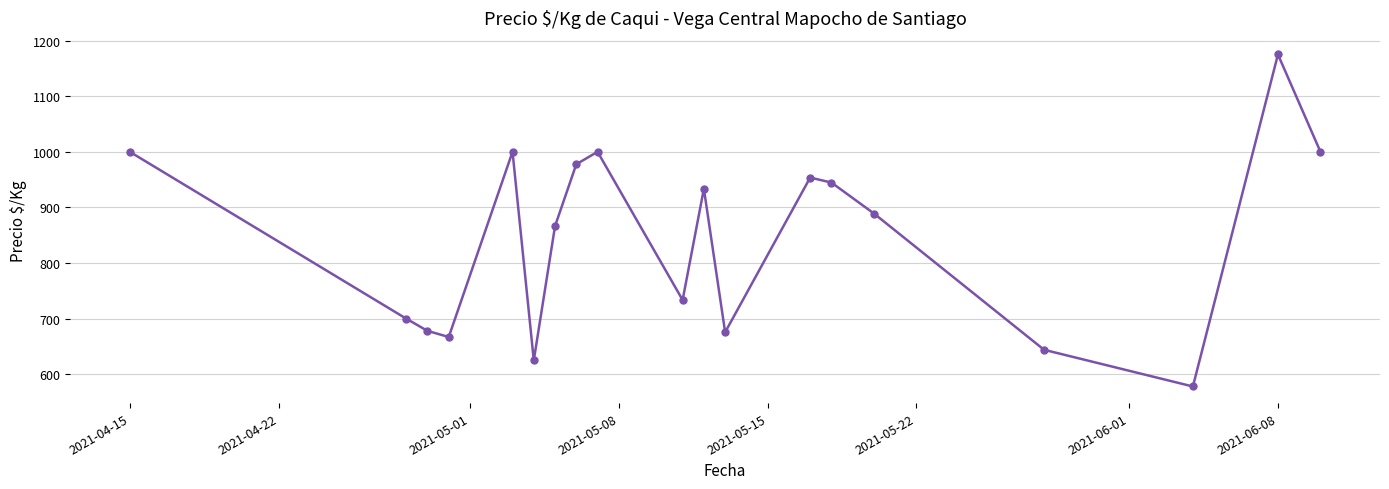

How many points are higher than both their immediate neighbors (excluding endpoints)?

5